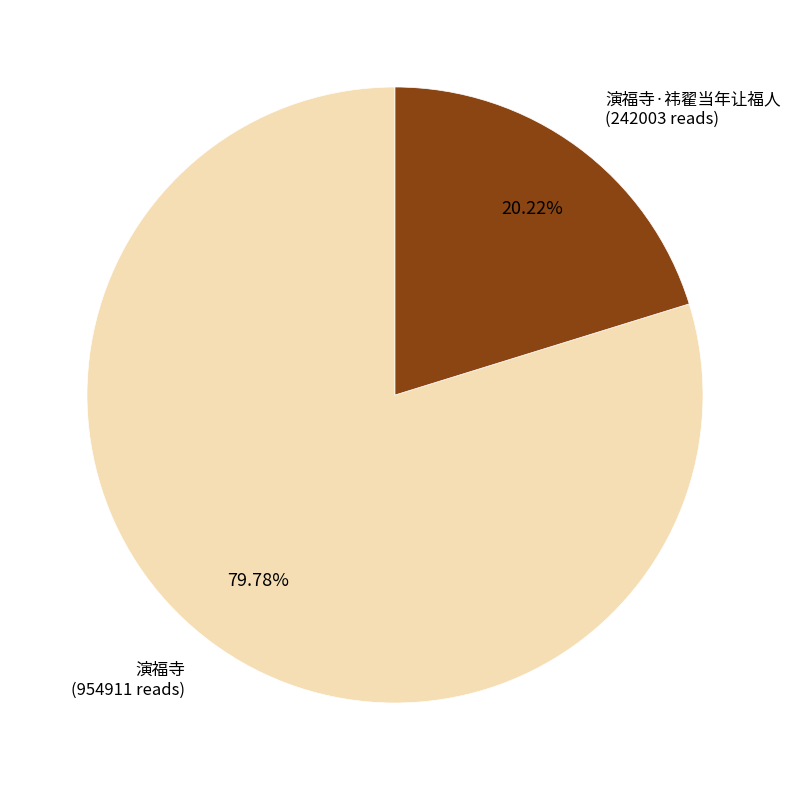

Does any single category account for the majority?

Yes